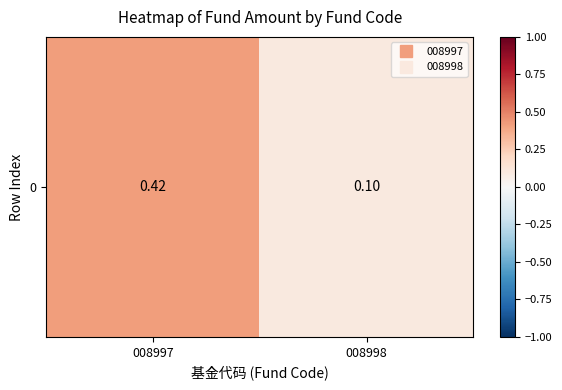

Reading left to right, what are all the values shown in this chart?

008997=0.4	008998=0.1